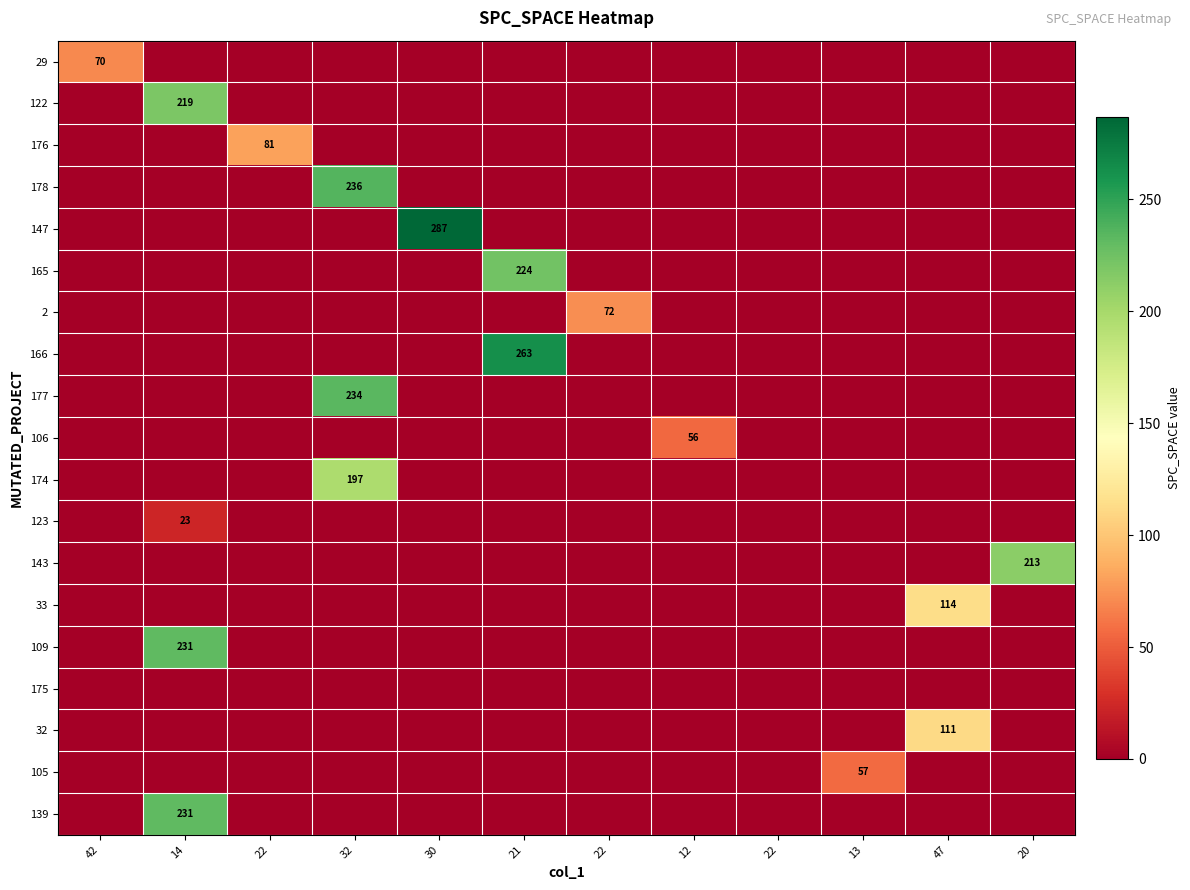

At 30, list the series in order from smallest to largest.

29, 122, 176, 178, 165, 2, 166, 177, 106, 174, 123, 143, 33, 109, 175, 32, 105, 139, 147